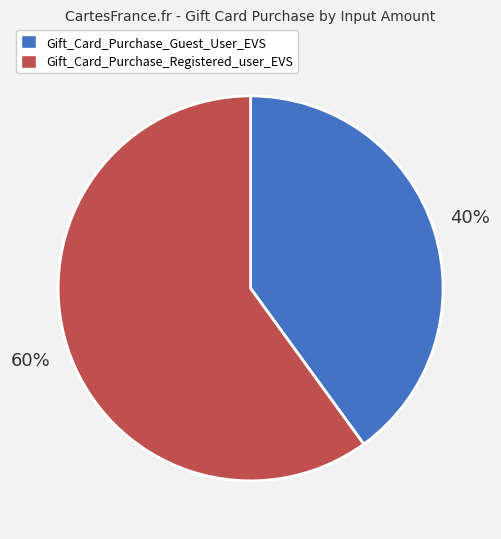

Is the sum of Gift_Card_Purchase_Guest_User_EVS and Gift_Card_Purchase_Registered_user_EVS greater than half?

Yes